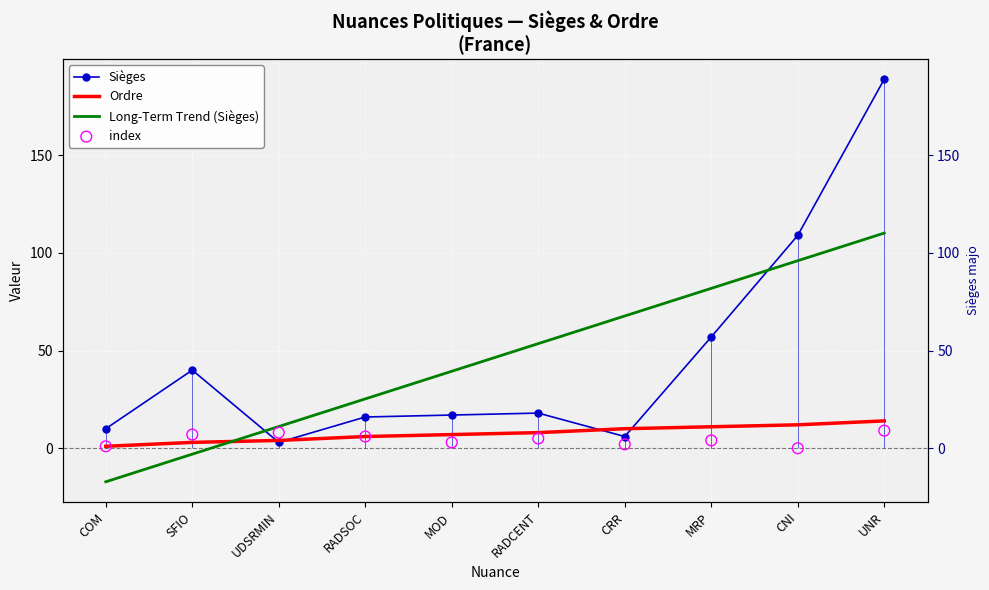

Which series contains the lowest Y value?

Long-Term Trend (Sièges)